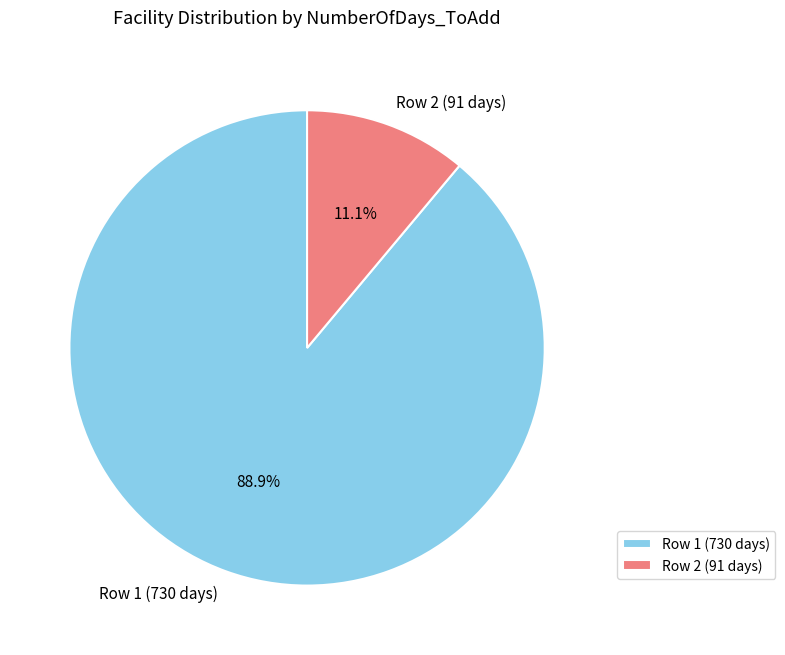

What is the ratio of the value at Row 1 (730 days) to the value at Row 2 (91 days)?

8.0